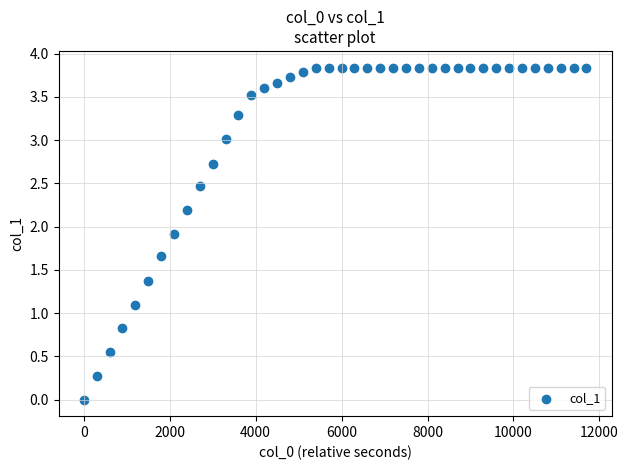

What Y value in the scatter plot is closest to 1?

1.1